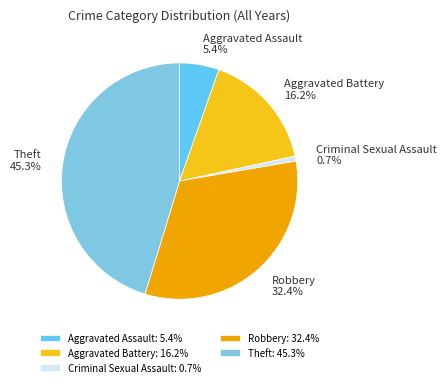

Is the sum of Aggravated Assault and Criminal Sexual Assault greater than half?

No